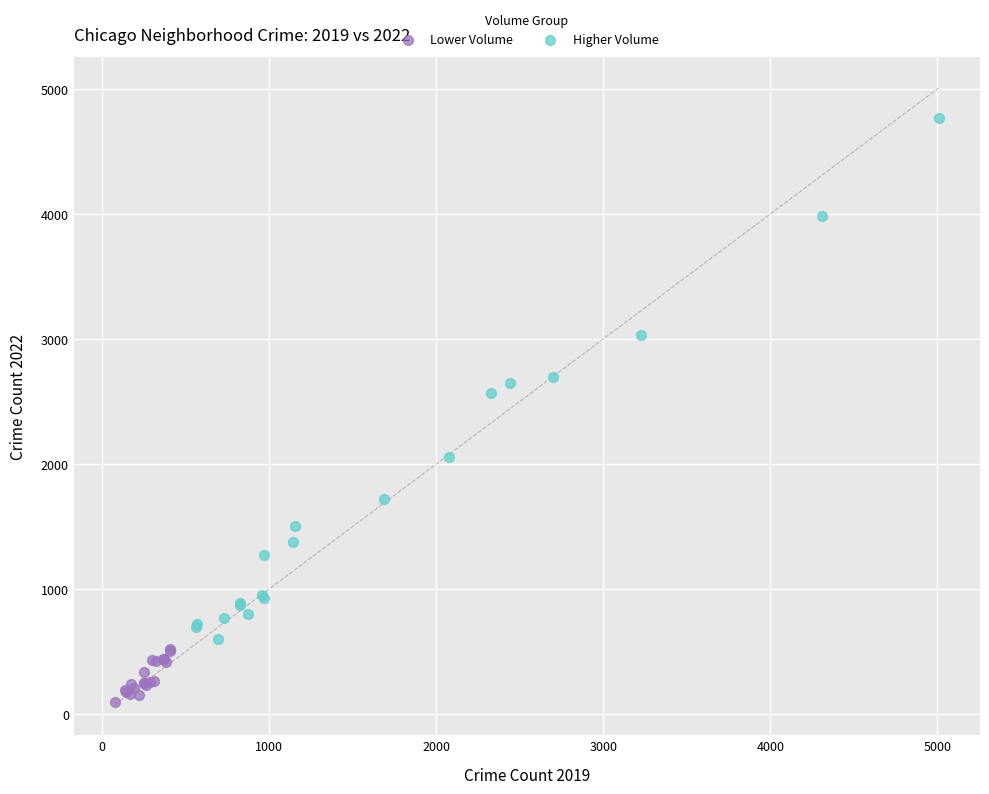

Which series has the largest Y range (max minus min)?

Higher Volume